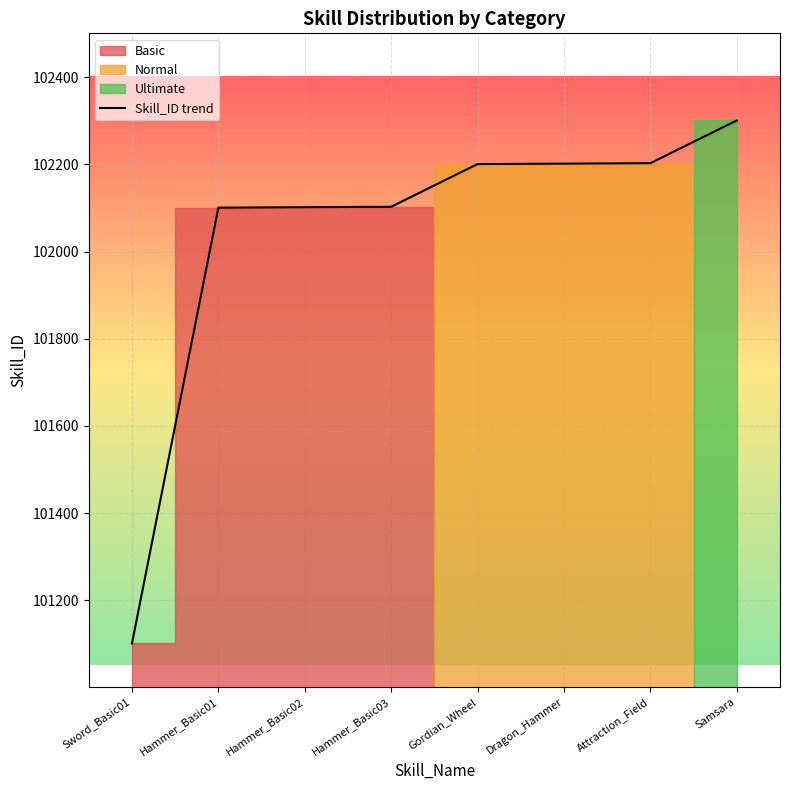

Reading left to right, transcribe all the data shown in this chart.

Sword_Basic01=101101	Hammer_Basic01=102101	Hammer_Basic02=102102	Hammer_Basic03=102103	Gordian_Wheel=102201	Dragon_Hammer=102202	Attraction_Field=102203	Samsara=102301